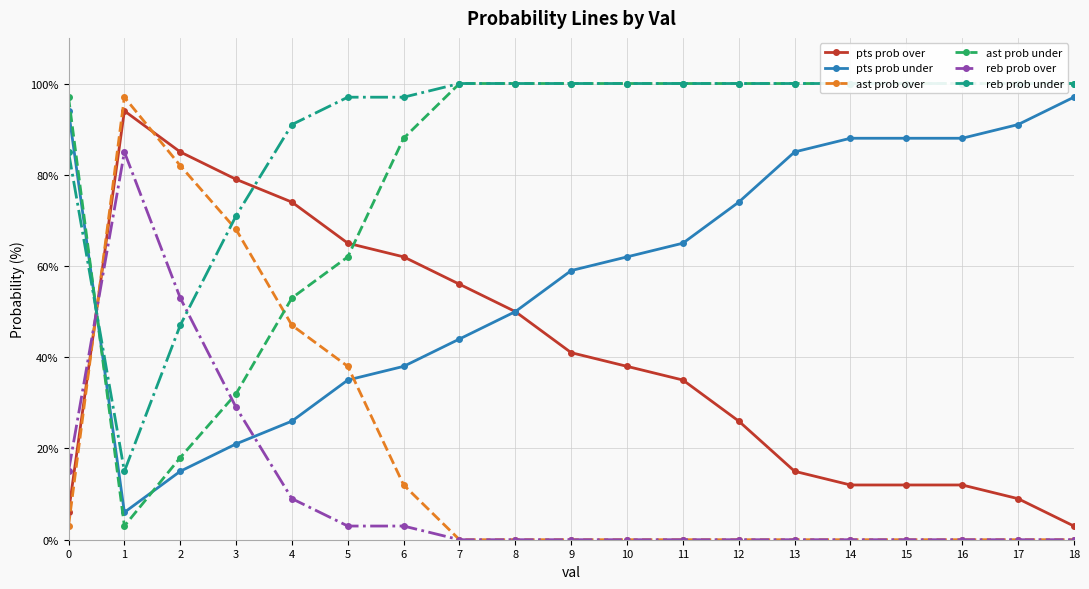

At which category does reb prob over reach its first local peak?

1